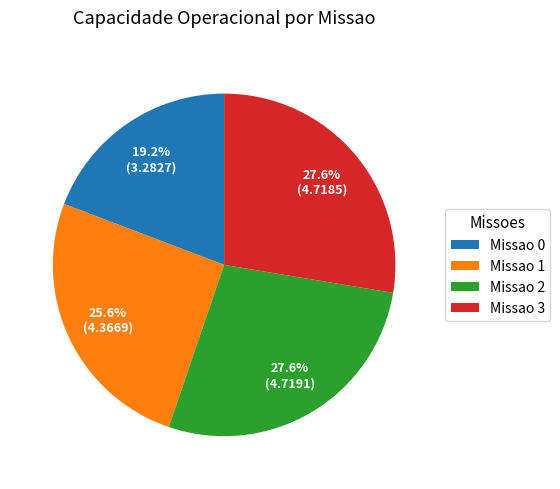

Which slice is the smallest?

Missao 0